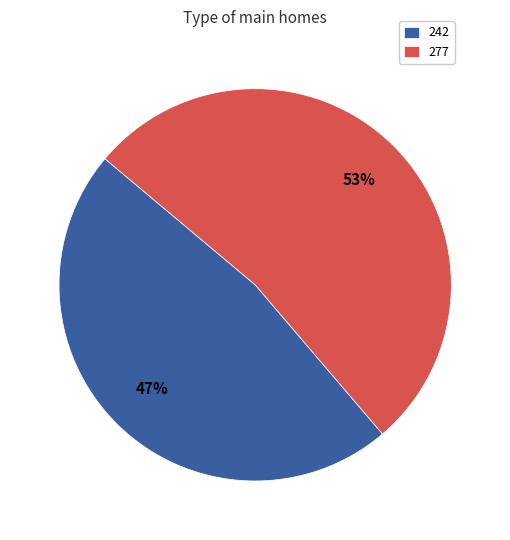

To the nearest percent, what portion does 277 represent?

53%